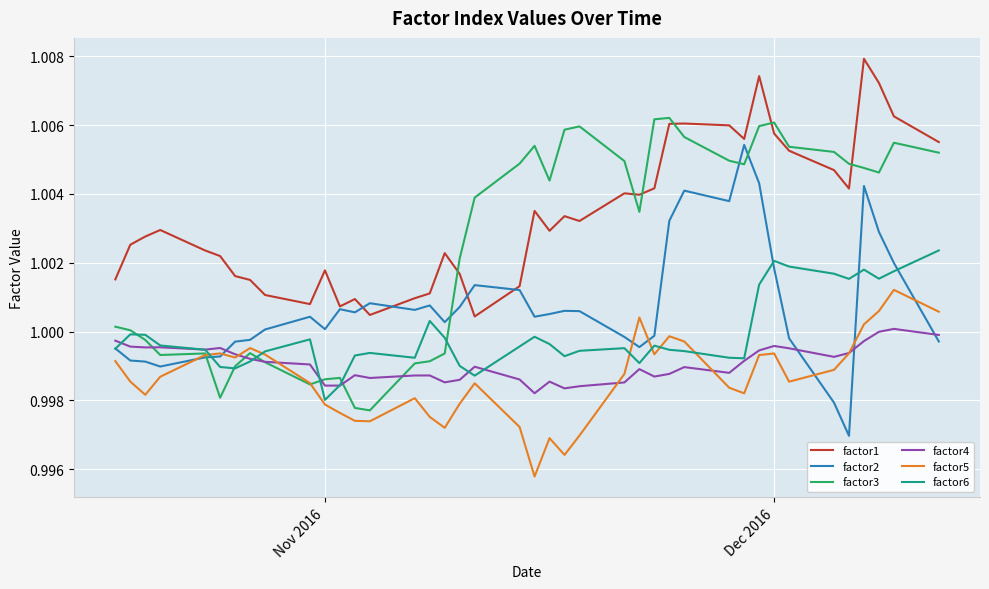

True or false: factor1 and factor5 cross at least once.

False